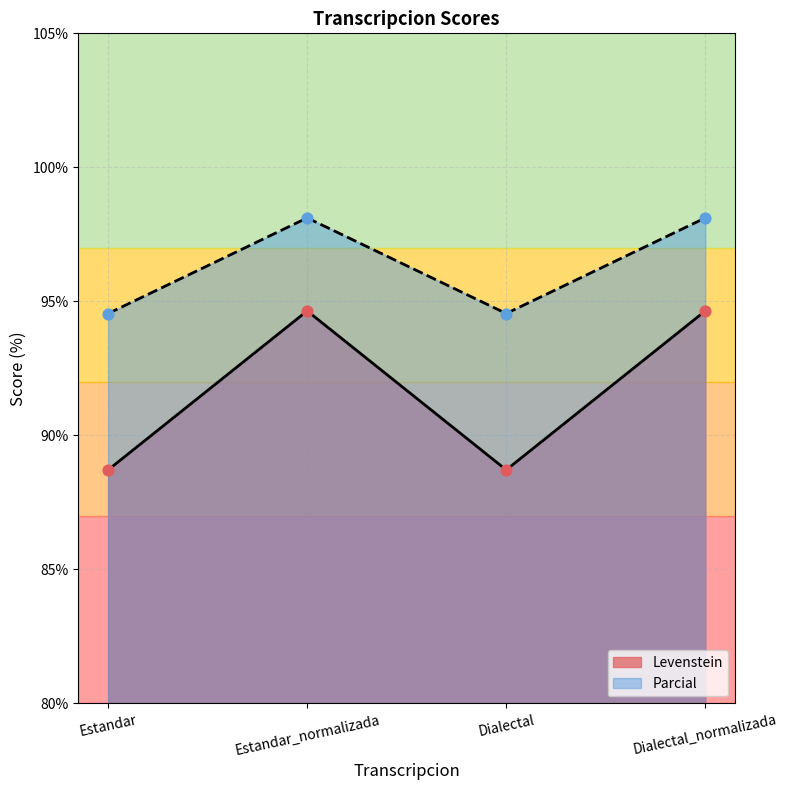

Which series contains the lowest Y value?

Levenstein